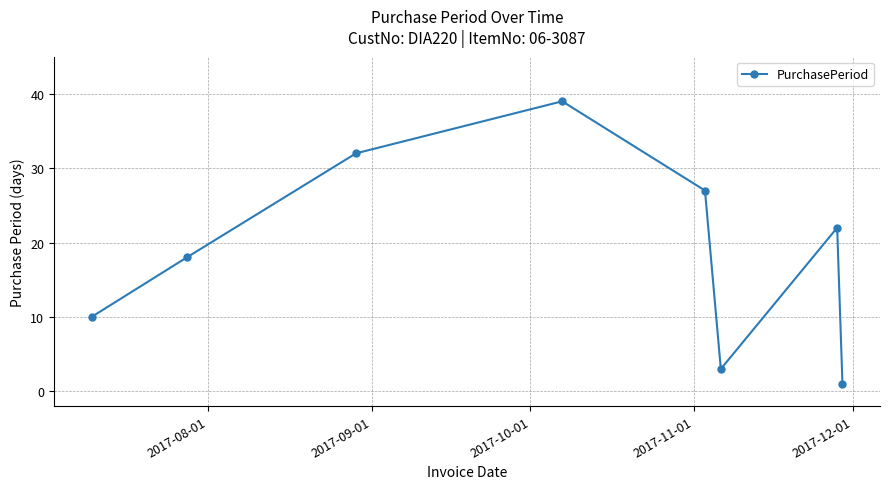

Reading left to right, extract all data points from this chart.

10	18	32	39	27	3	22	1